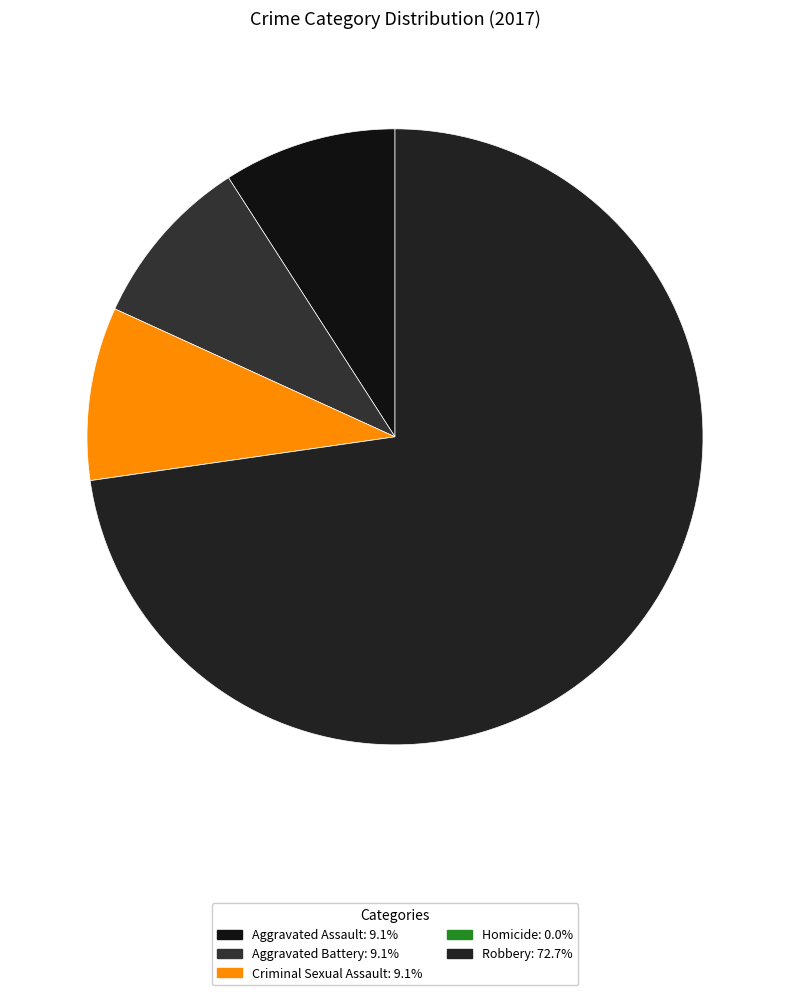

Rank the categories by value from lowest to highest.

Homicide, Aggravated Assault, Aggravated Battery, Criminal Sexual Assault, Robbery